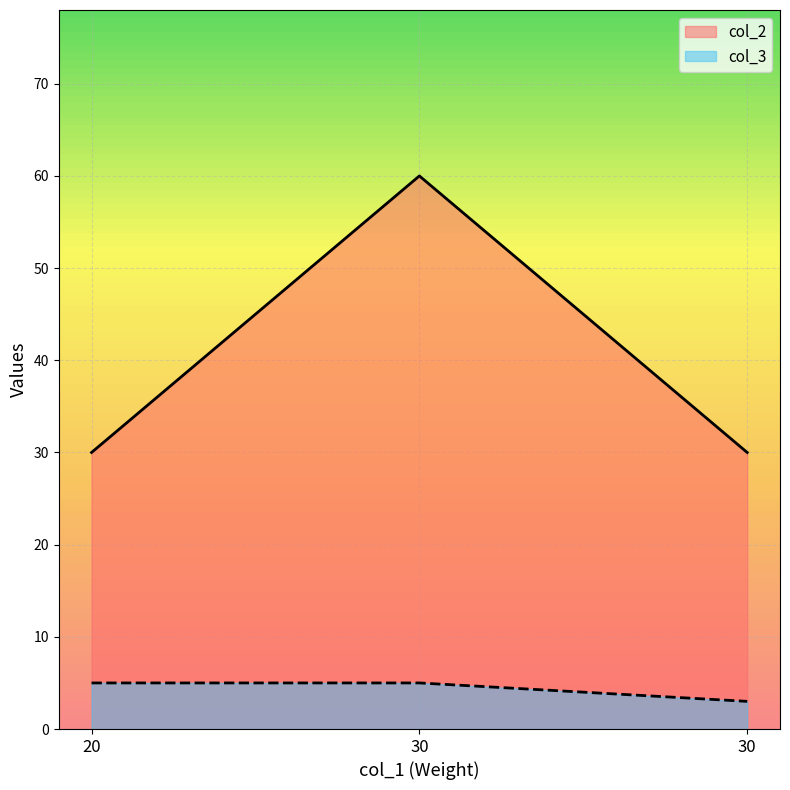

Which series has the largest range (max minus min)?

col_2